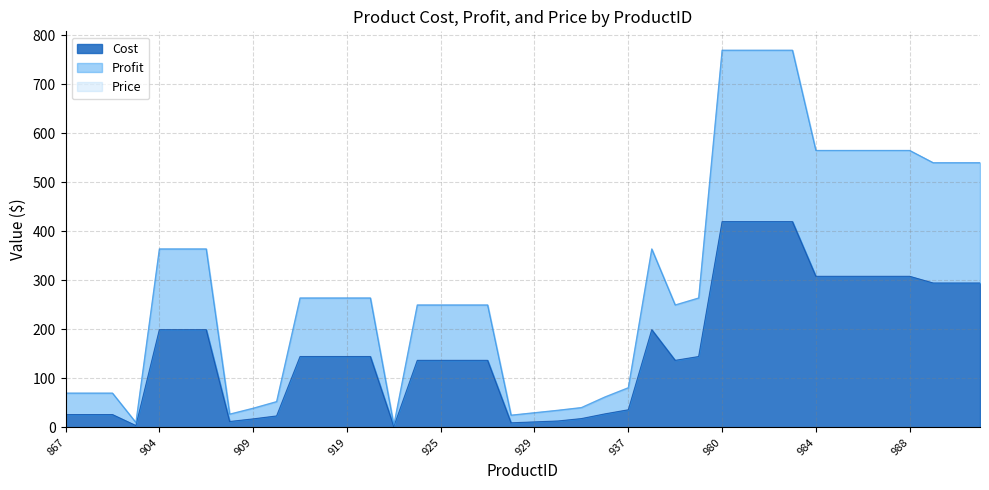

True or false: Cost has a value of 531.0 at 984.

False